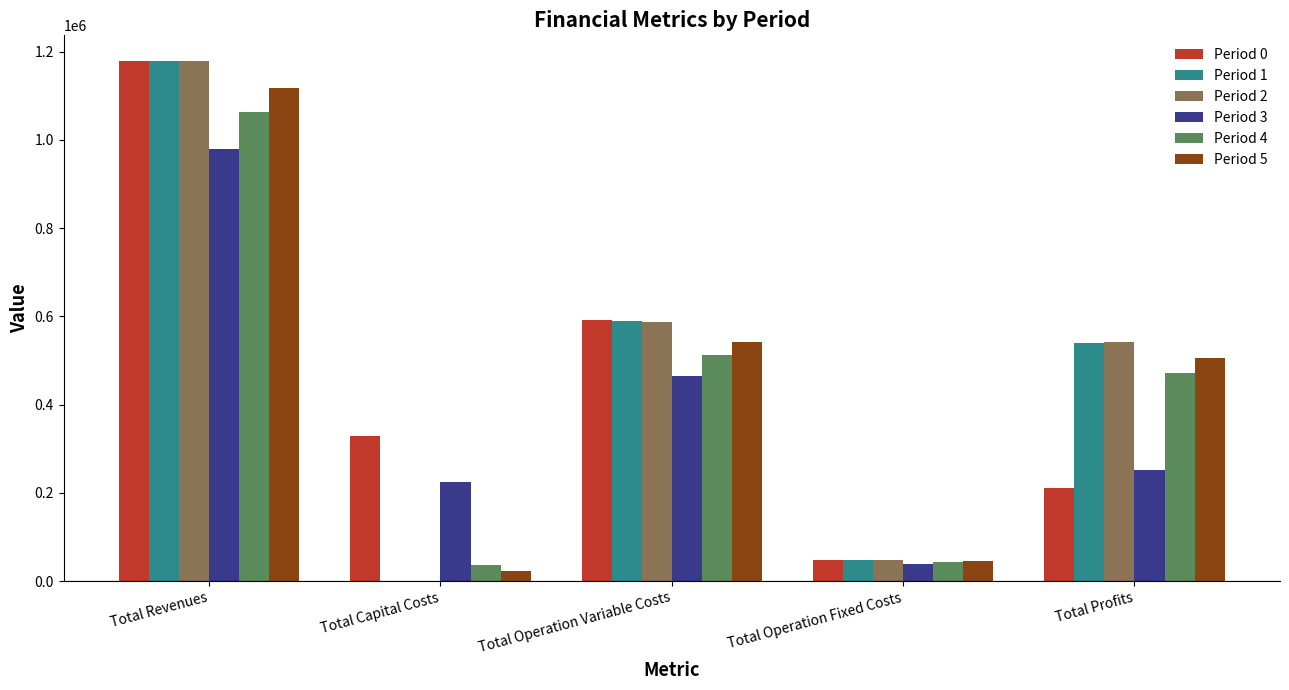

True or false: Period 0 has a value of 404901.0 at Total Operation Variable Costs.

False